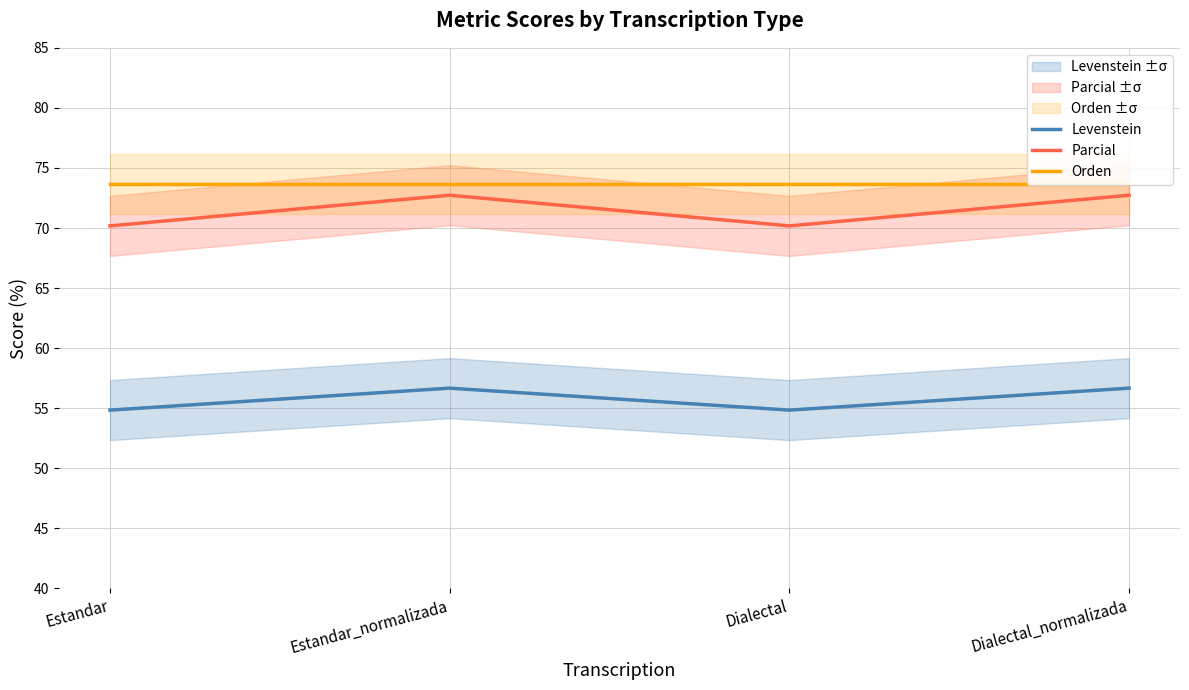

True or false: Parcial and Orden intersect in this chart.

False